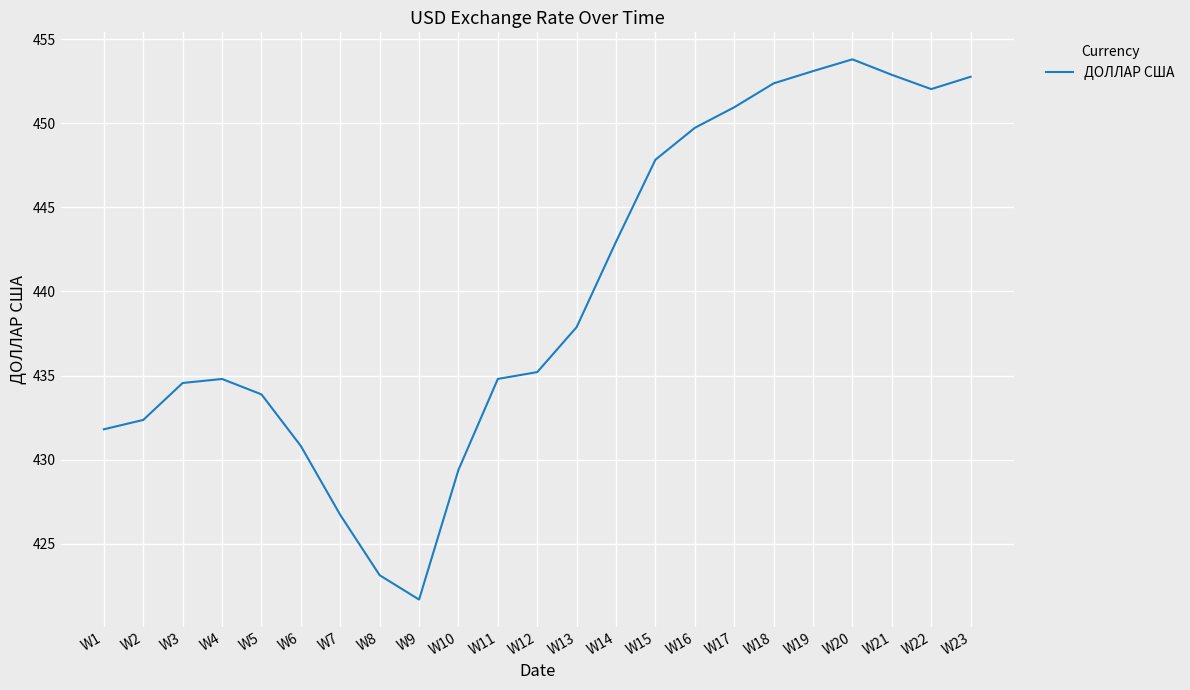

How many values exceed 435?

12